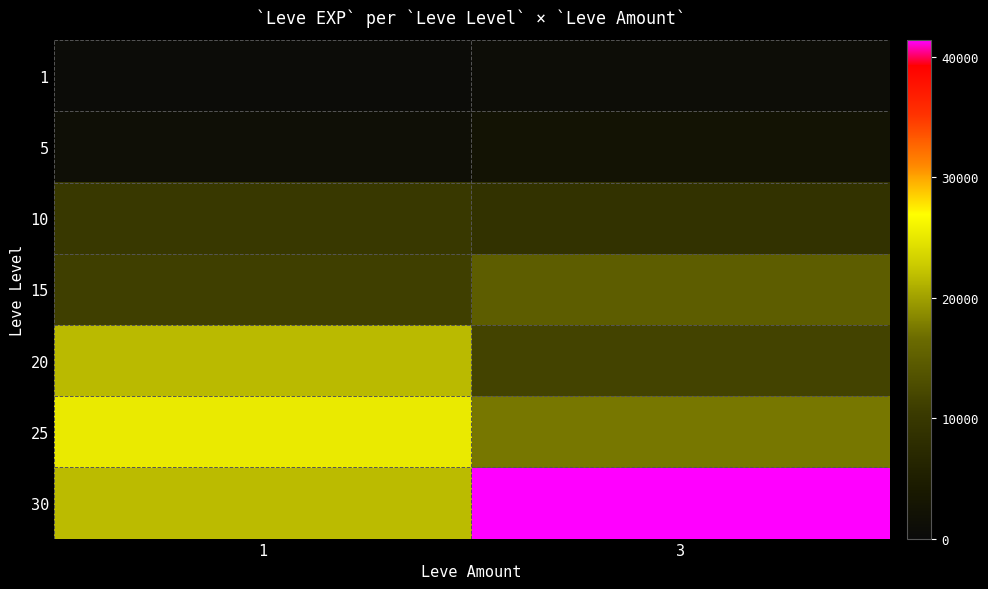

Reading right to left, transcribe all the data shown in this chart.

1: 3=980	1=800
5: 3=2490	1=1420
10: 3=8930	1=9990
15: 3=14920	1=11040
20: 3=11560	1=21600
25: 3=17310	1=25250
30: 3=41410	1=21740